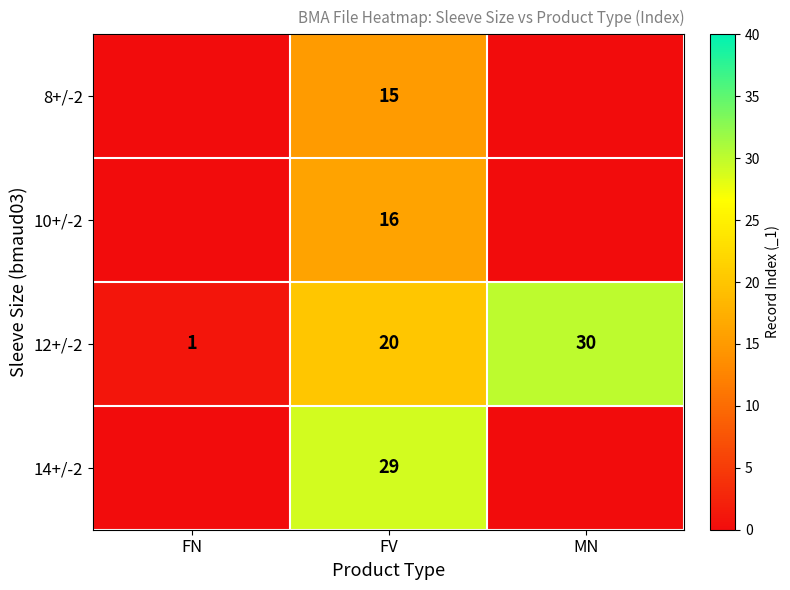

What is the total value across all series at FV?

80